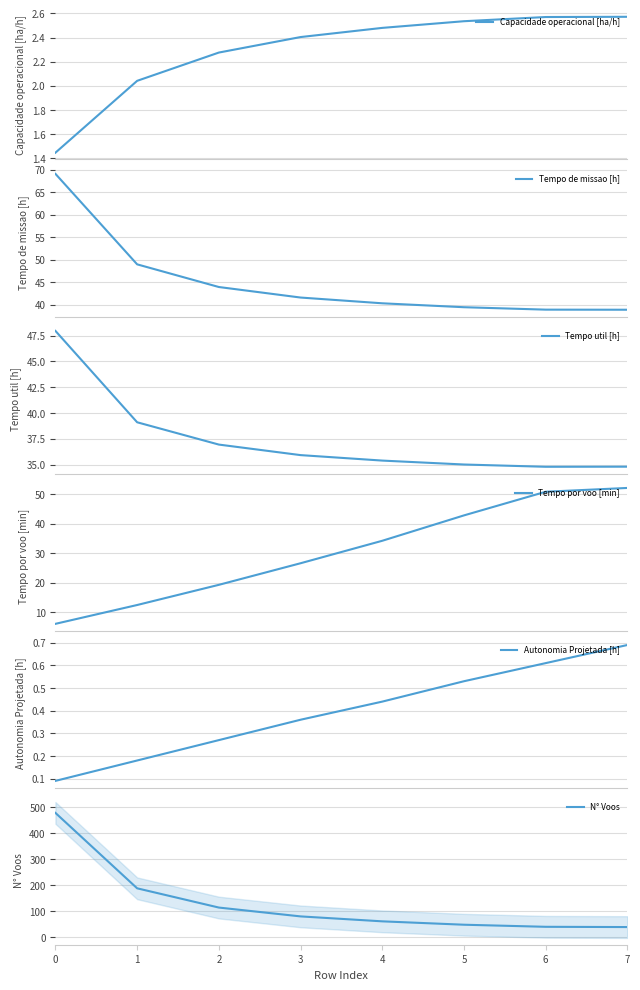

How many data points in Tempo por voo [min] are above 34?

4